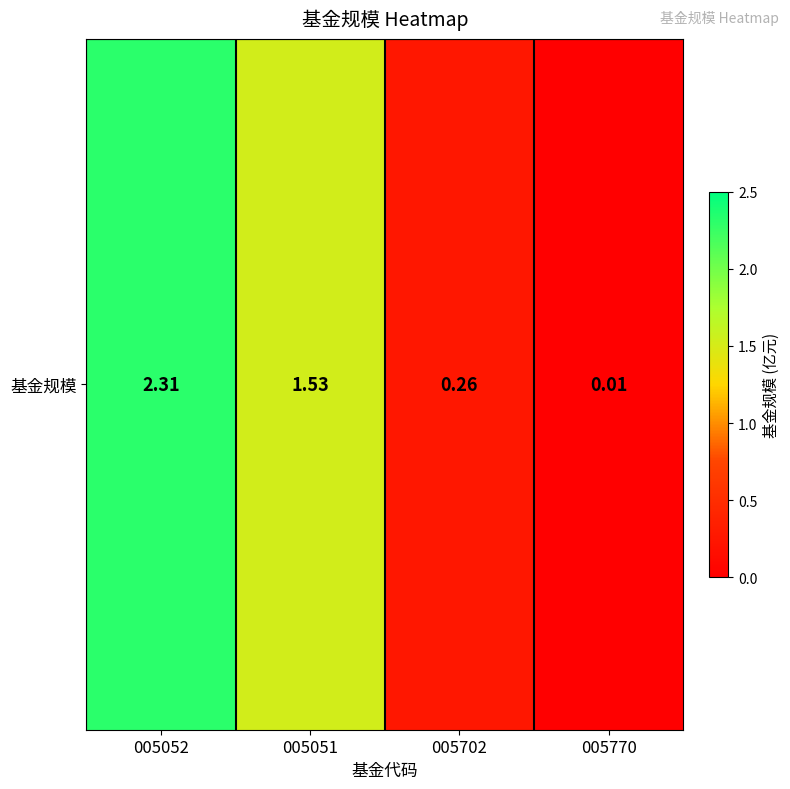

Is it true that the value at 005702 is 0.5?

False